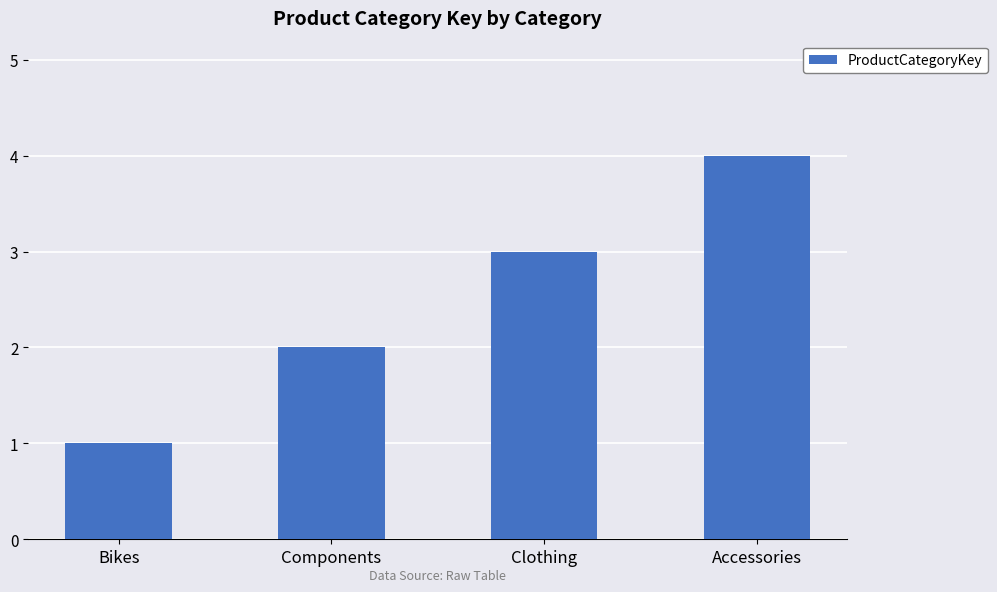

Are the bars grouped side by side (vs. stacked)?

No